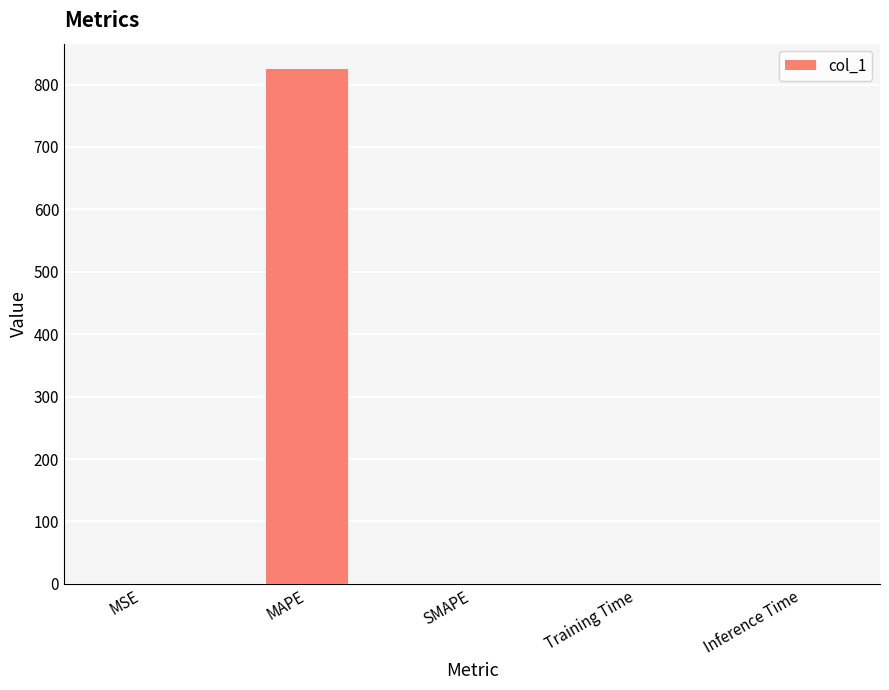

The value at MAPE is 824.3. True or false?

True